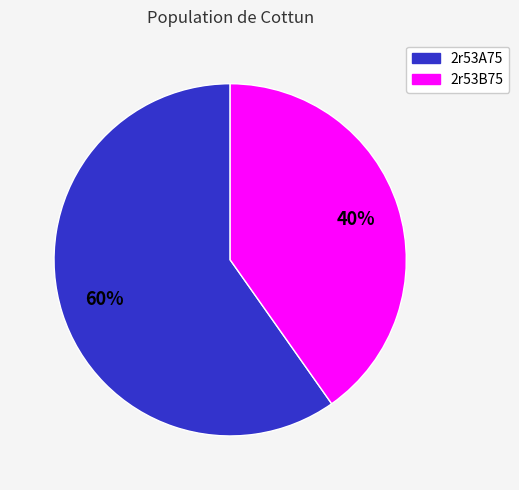

What percentage is the 2r53A75 slice, to the nearest percent?

60%